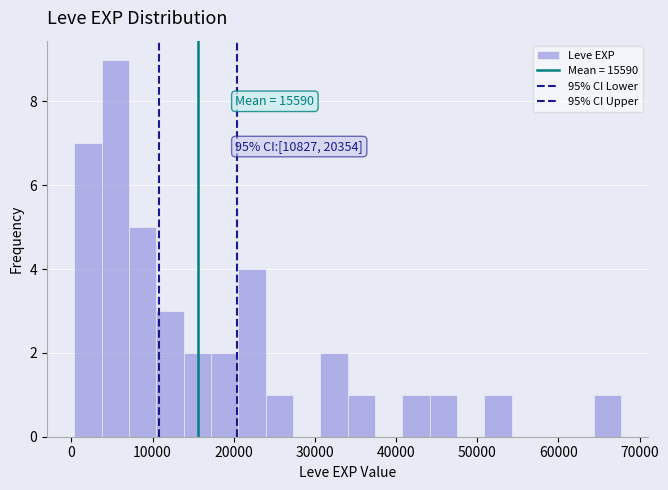

Read against the x-axis, roughly where is the centre of the tallest bar?

5000